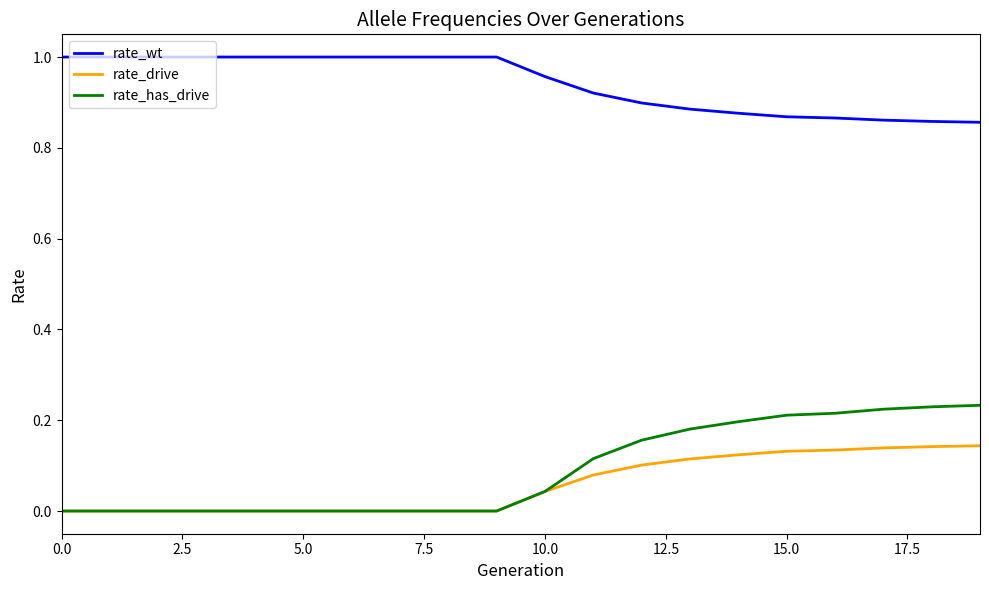

Which series has the largest range (max minus min)?

rate_has_drive